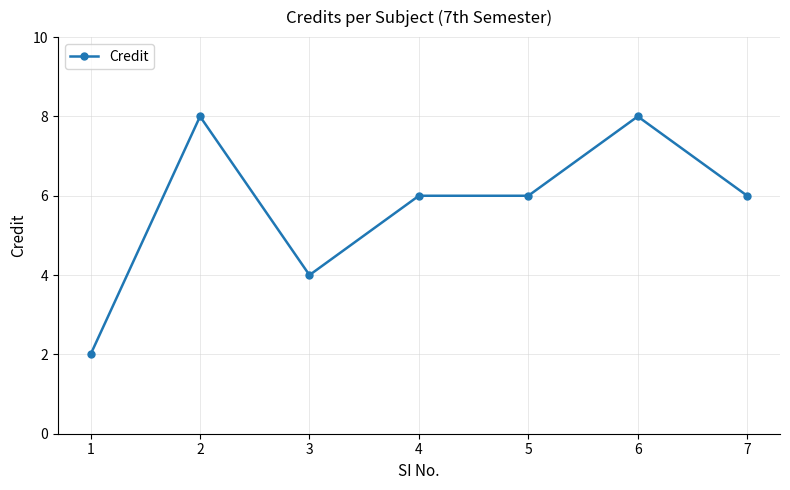

What is the approximate value at 3?

4